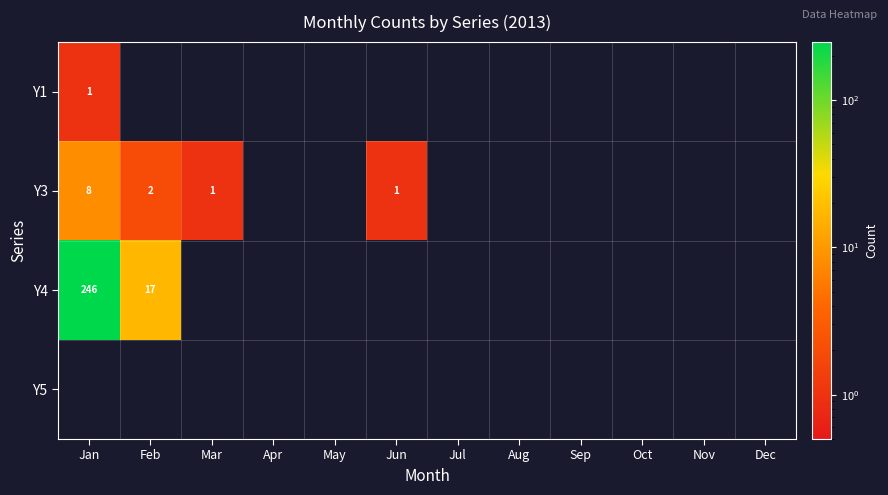

The value of Y3 at Feb is 3. True or false?

False